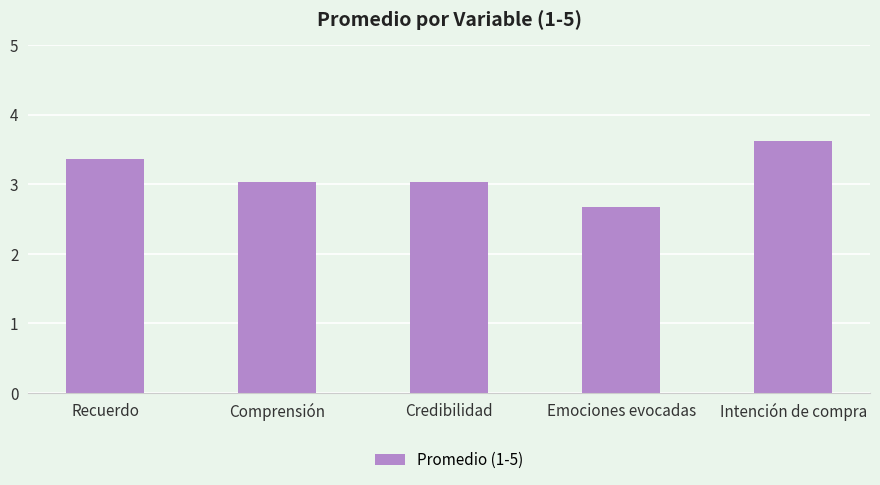

Which label corresponds to the largest value in the chart?

Intención de compra